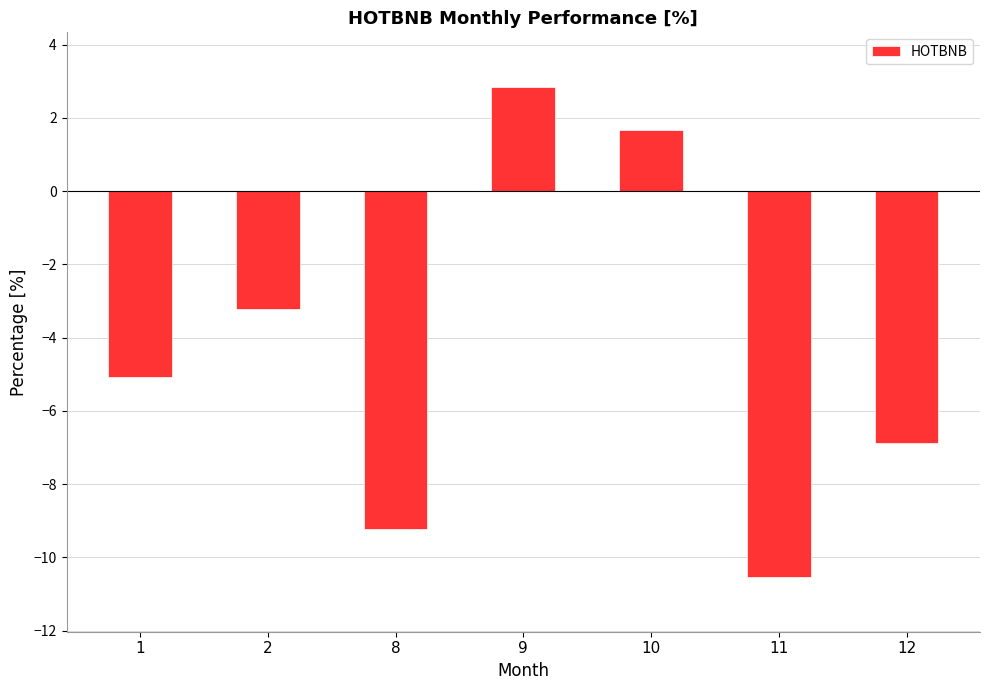

At which label does the data first exceed -5?

2